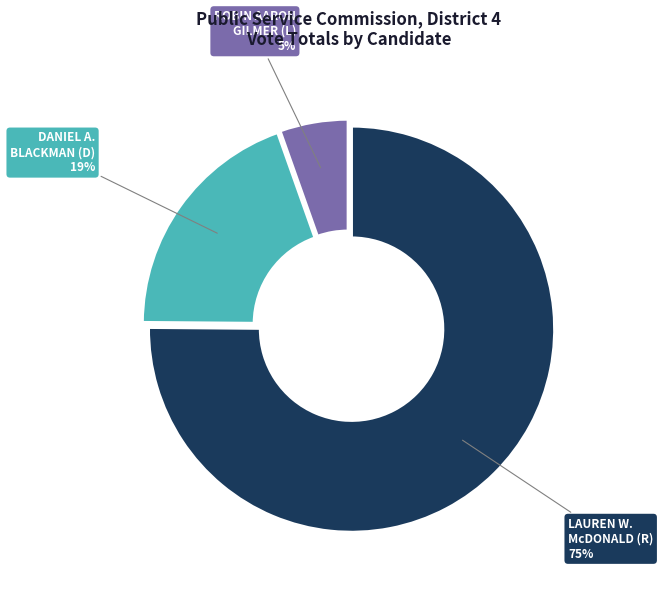

Is there a majority slice in this chart?

Yes